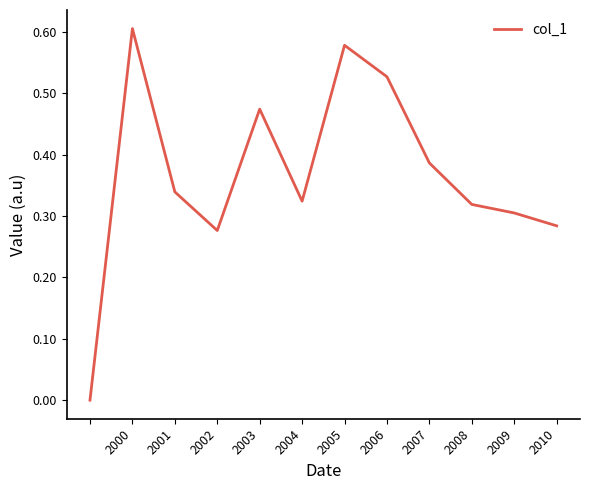

Is this an area chart (filled region under the line)?

No